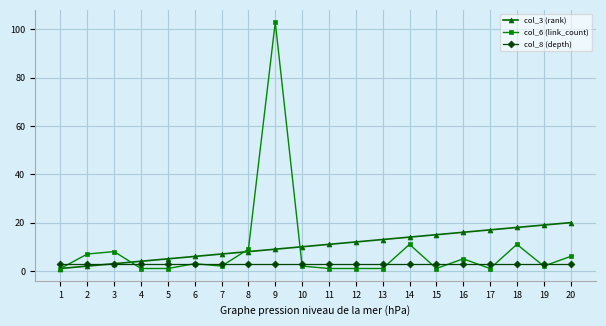

At 16, list the series in order from largest to smallest.

col_3 (rank), col_6 (link_count), col_8 (depth)